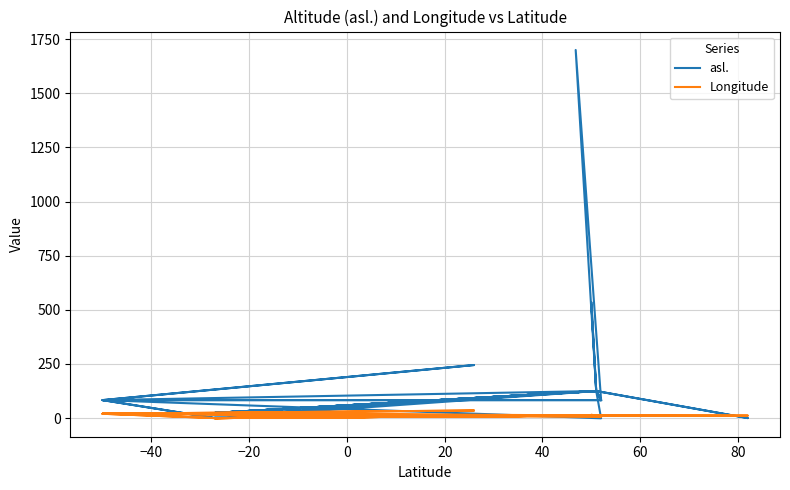

What value does the Longitude series have at 40?

20.0